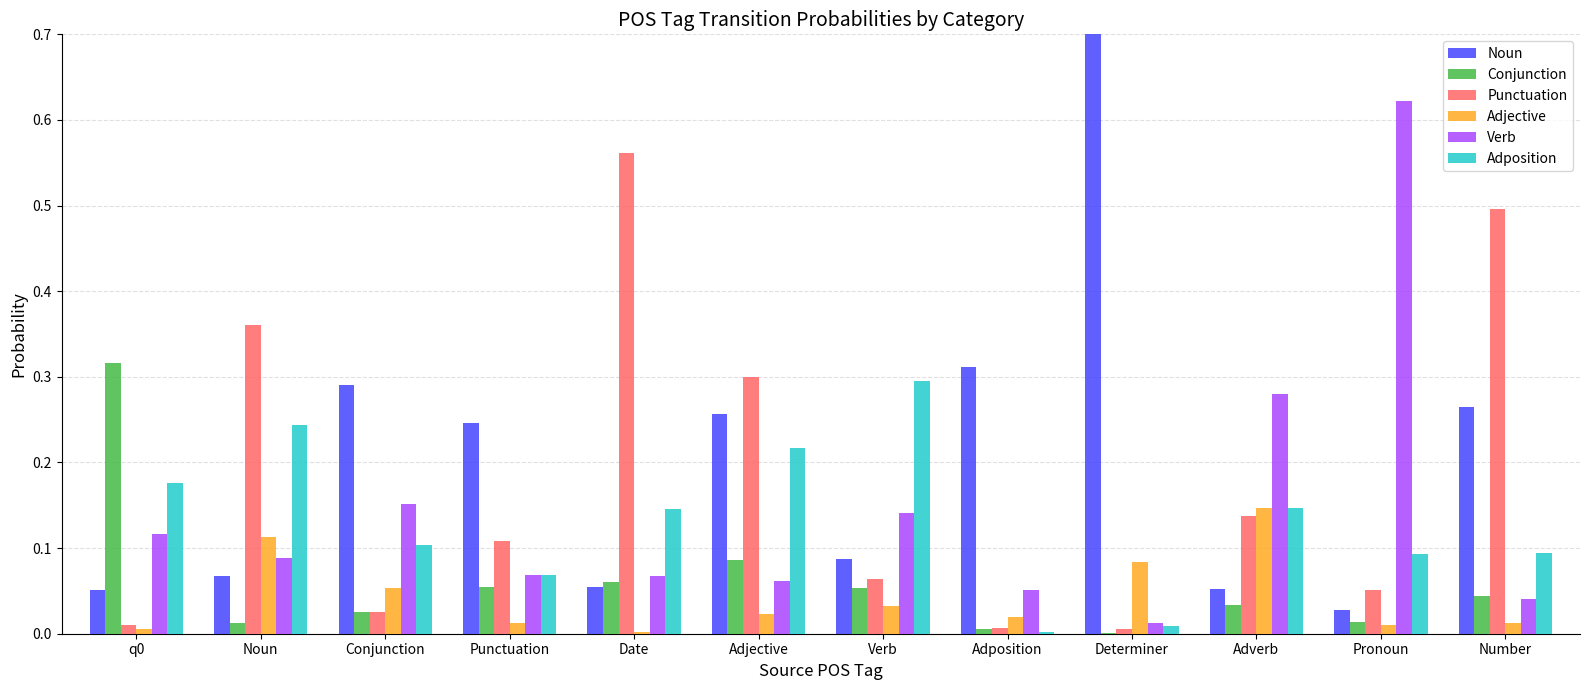

Which series has the widest spread of values?

Noun